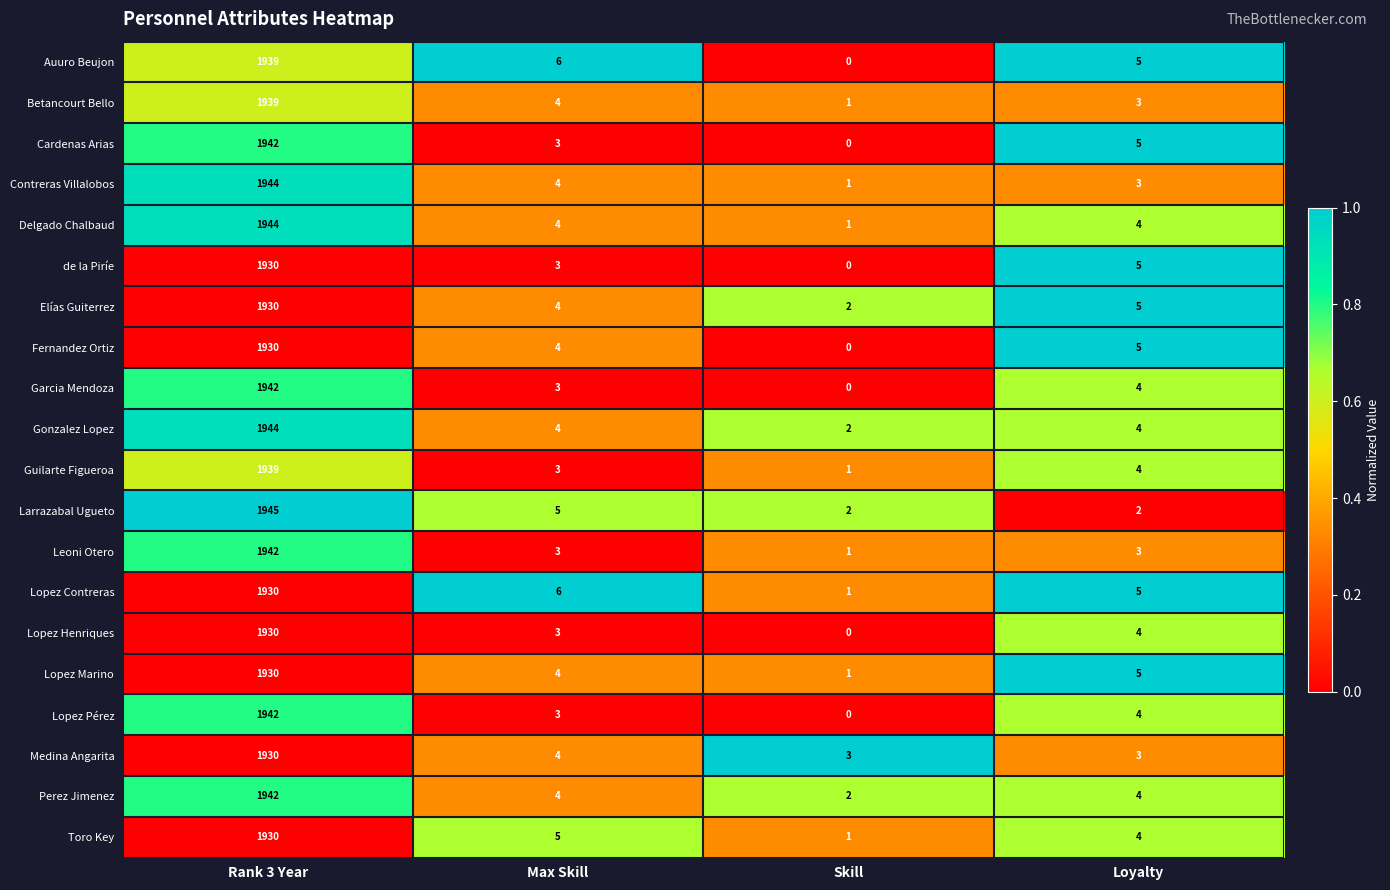

What is the sum of the Gonzalez Lopez values at Loyalty and Rank 3 Year?

1948